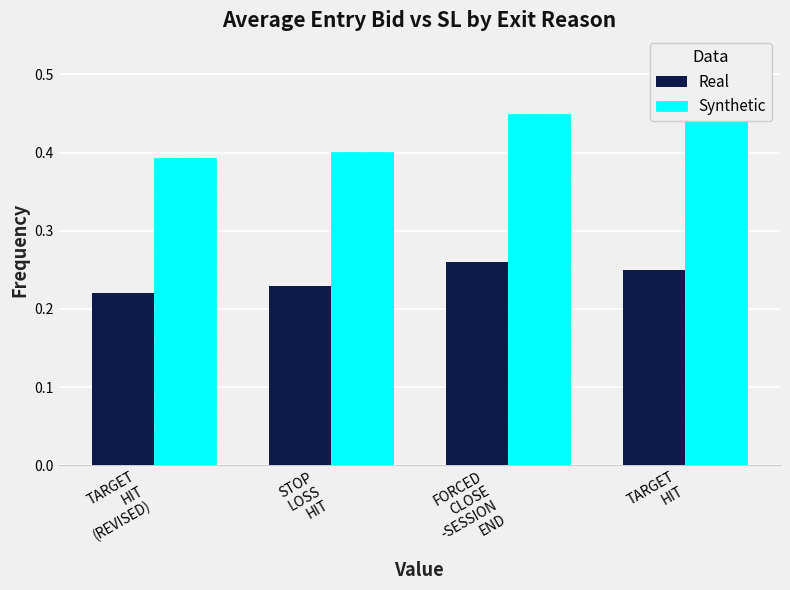

Reading right to left, extract all data points from this chart.

Real: 0.3	0.3	0.2	0.2
Synthetic: 0.5	0.5	0.4	0.4